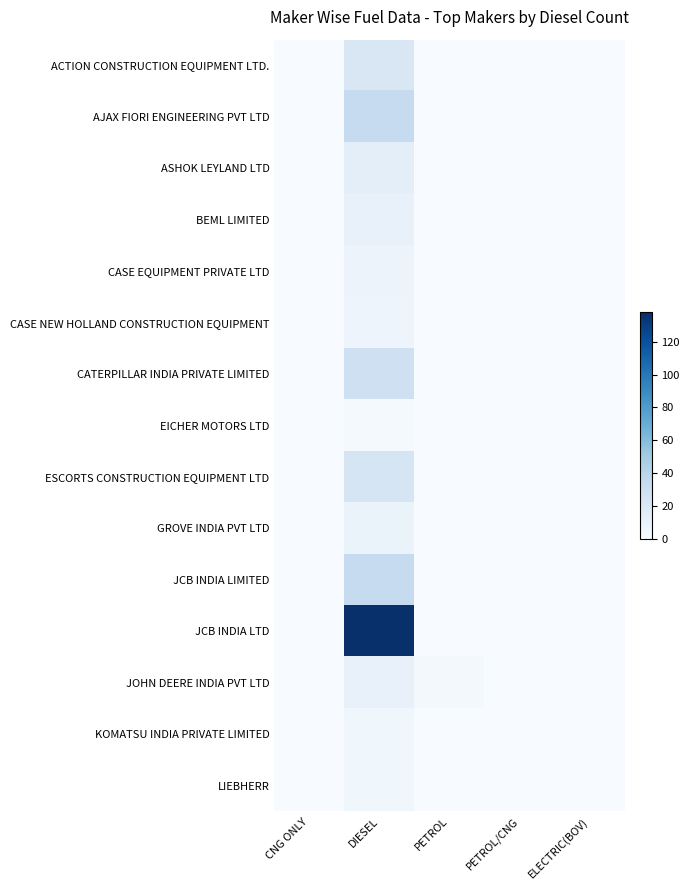

Count the number of data series in this chart.

15